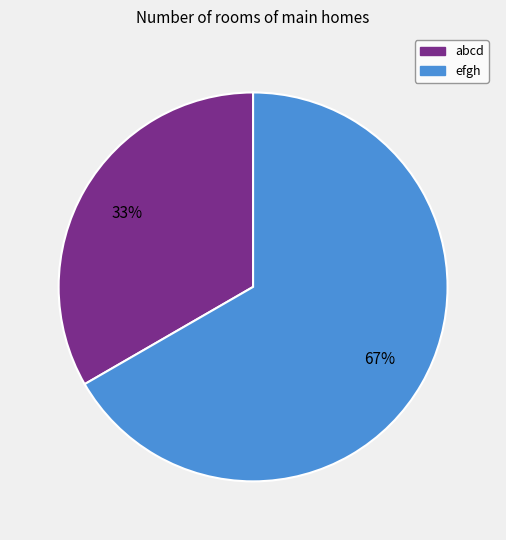

The abcd slice represents 33% of the pie. True or false?

True